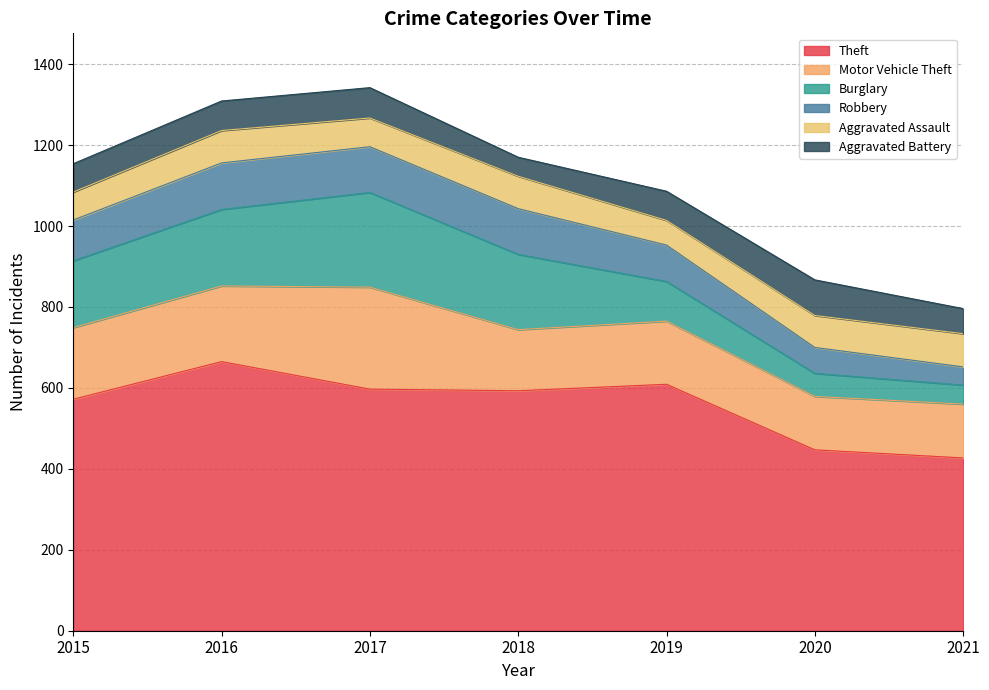

Is it true that Aggravated Assault equals 69 at 2015?

True